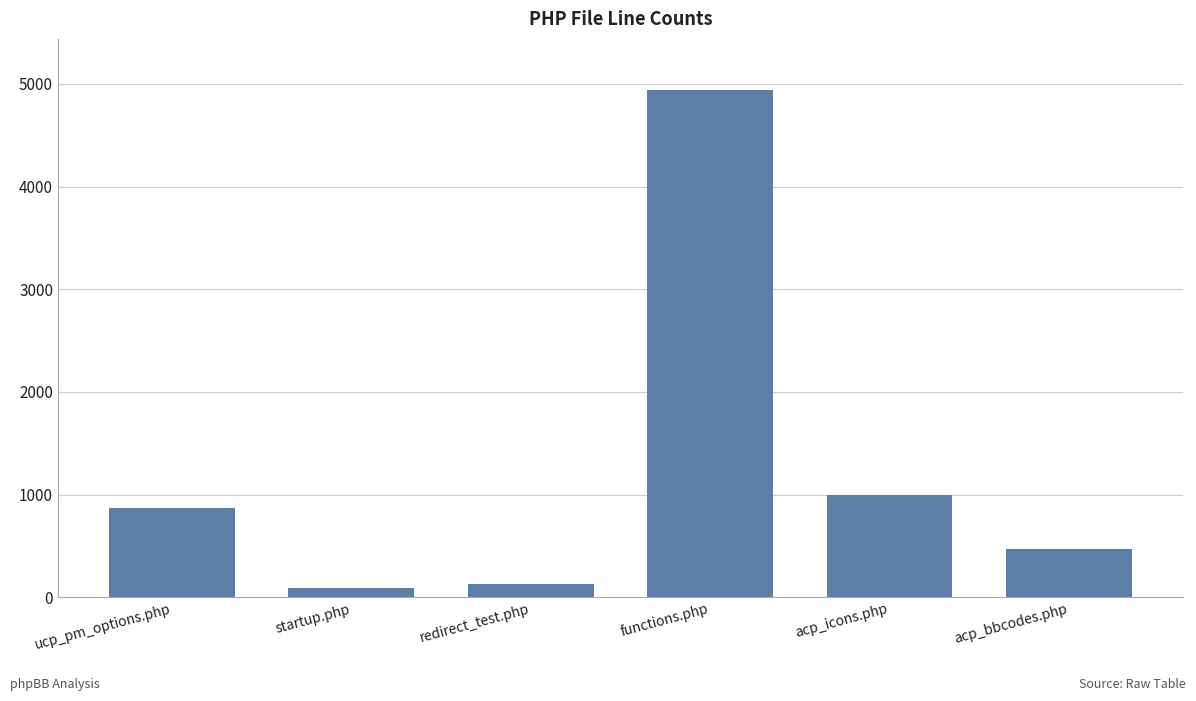

Reading left to right, list all the values displayed in this chart.

874	86	125	4943	999	471